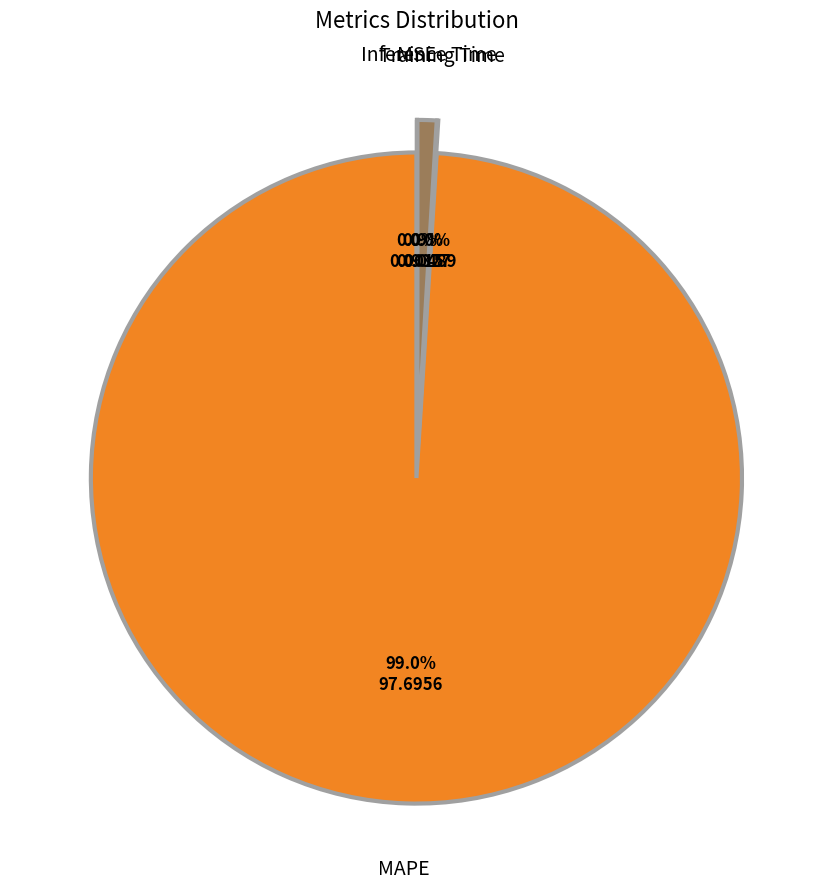

To the nearest percent, what is the difference between the largest and smallest slice percentages?

99%